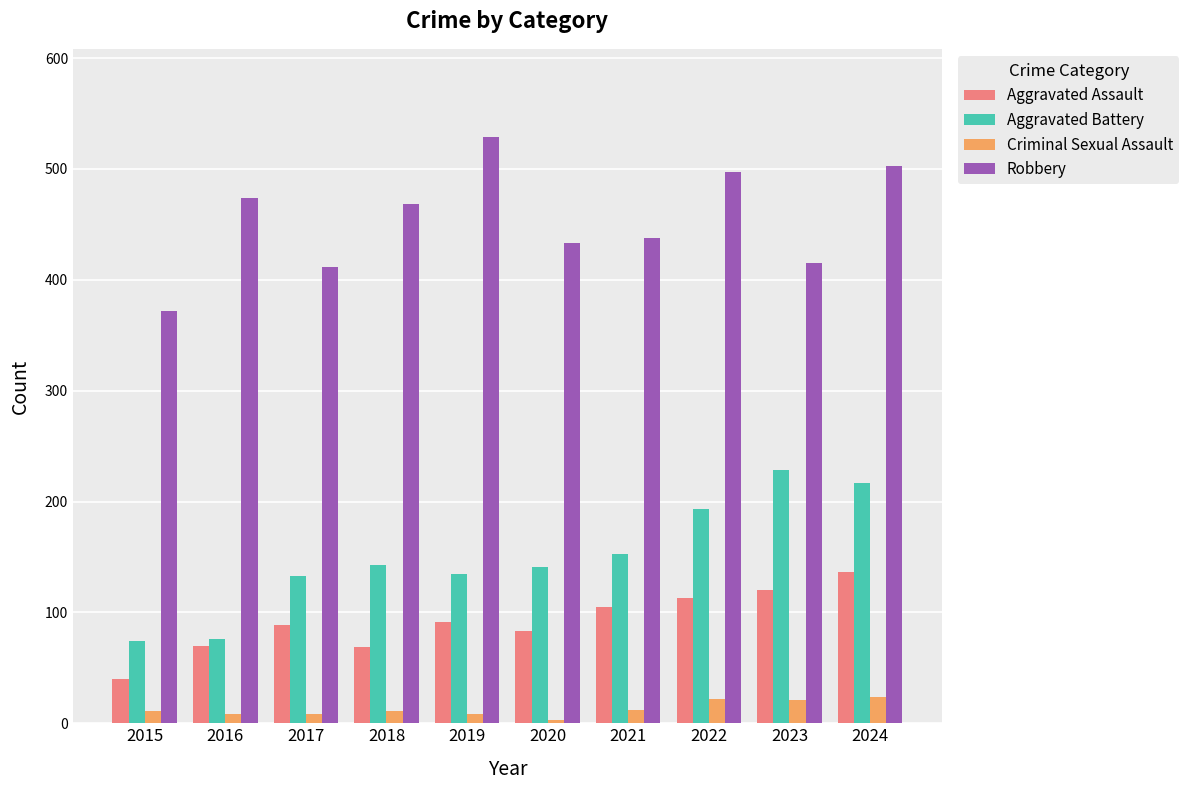

How many groups of bars are there?

10